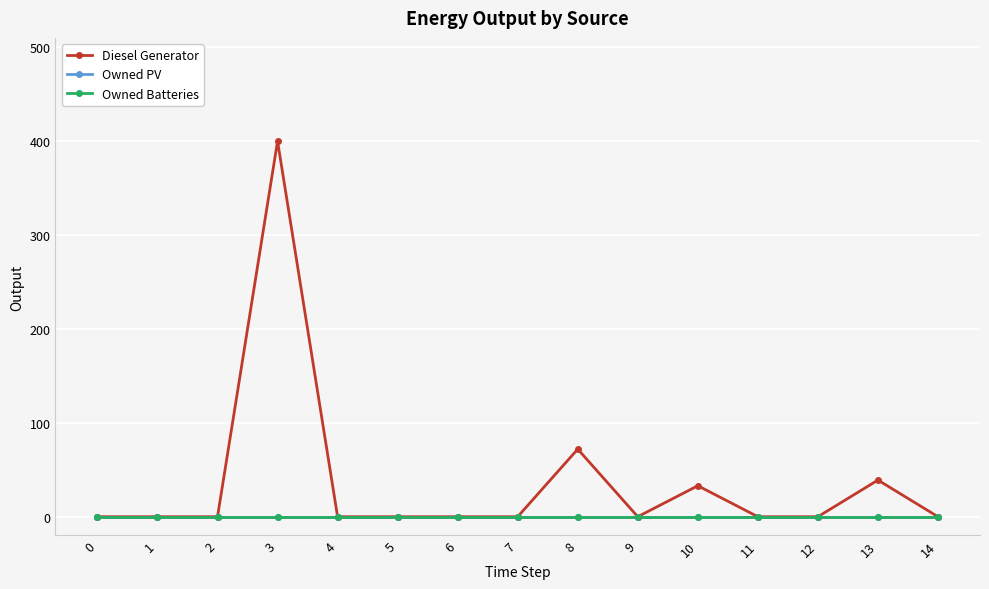

Is this an area chart (filled region under the line)?

No